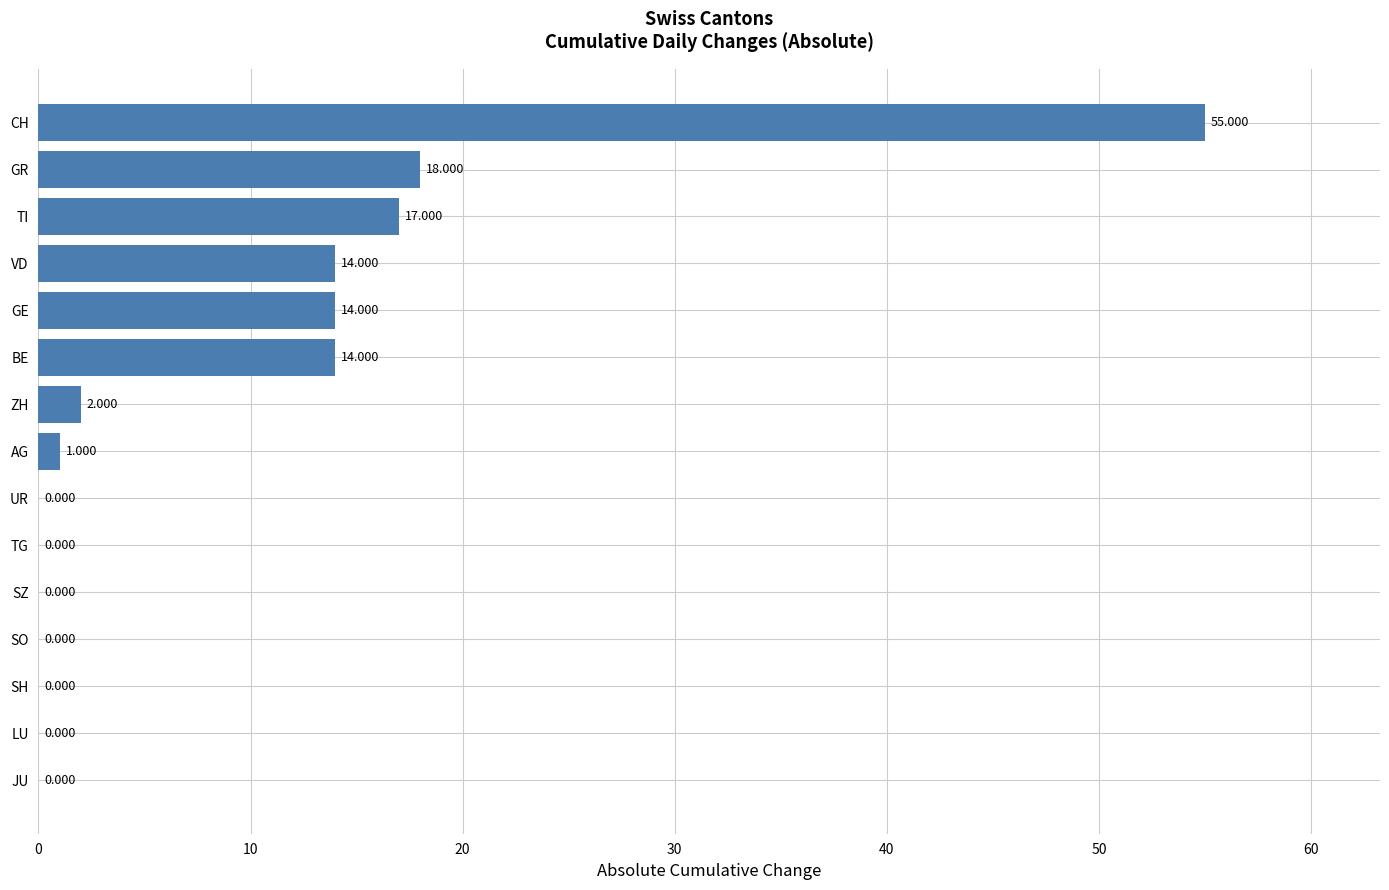

Between LU and VD, which is larger?

VD